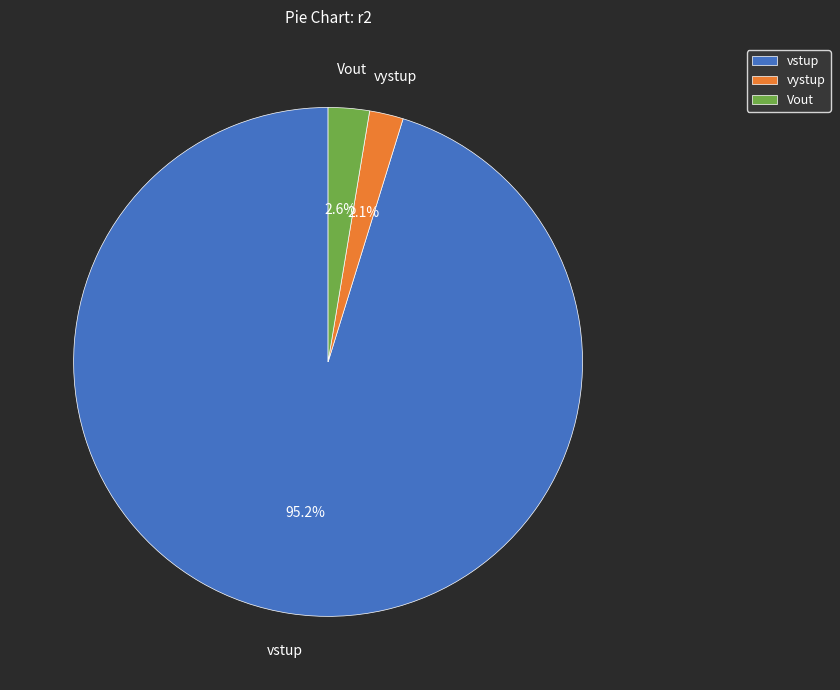

To the nearest percent, what portion does Vout represent?

3%